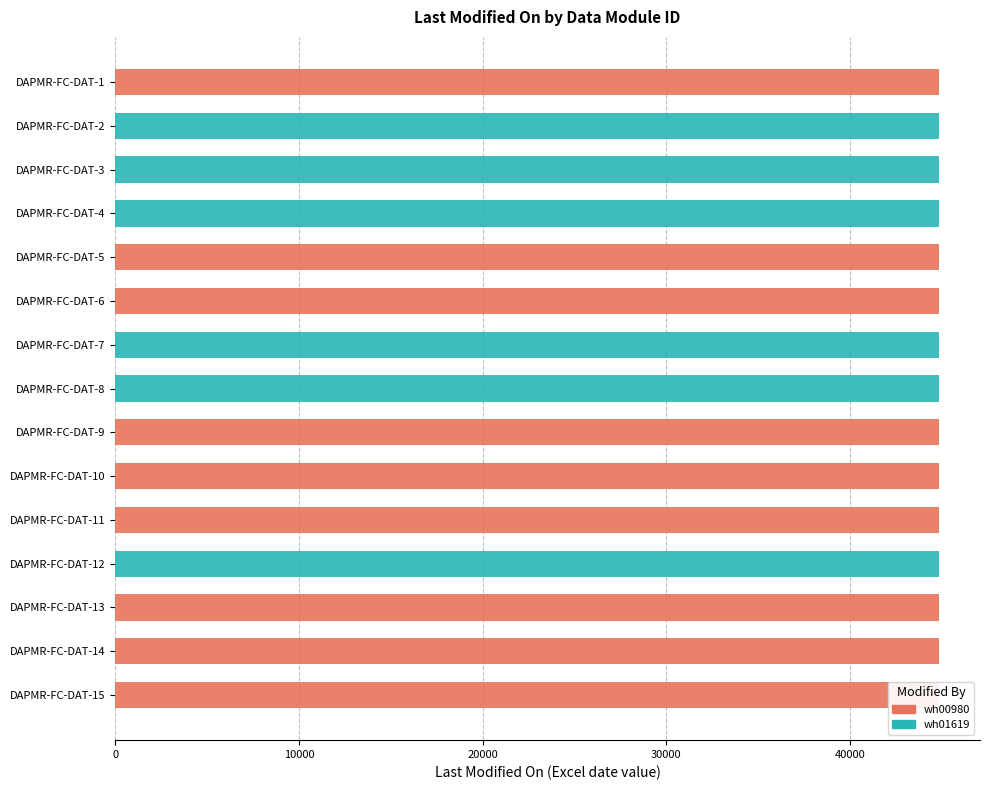

Between DAPMR-FC-DAT-1 and DAPMR-FC-DAT-4, which series saw the biggest shift?

wh01619